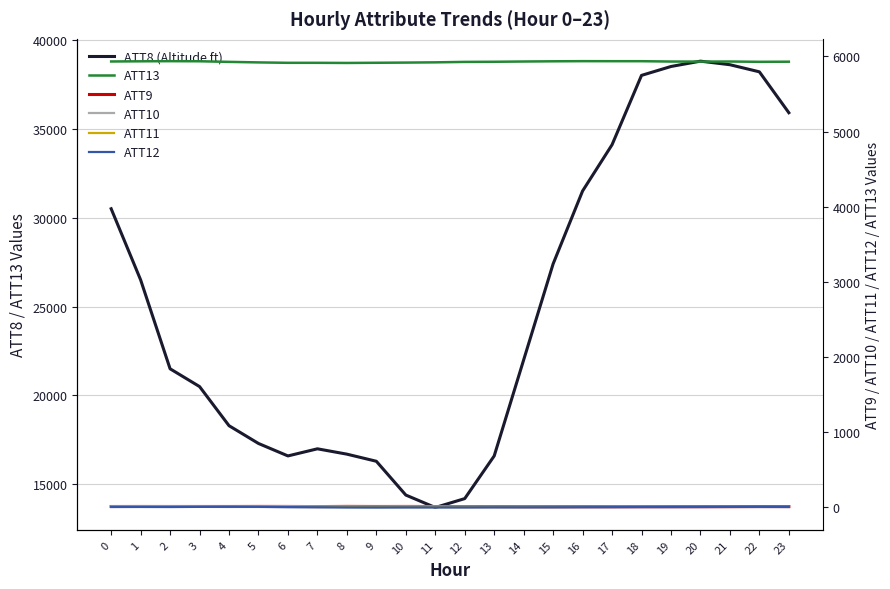

How many series are shown in this chart?

6